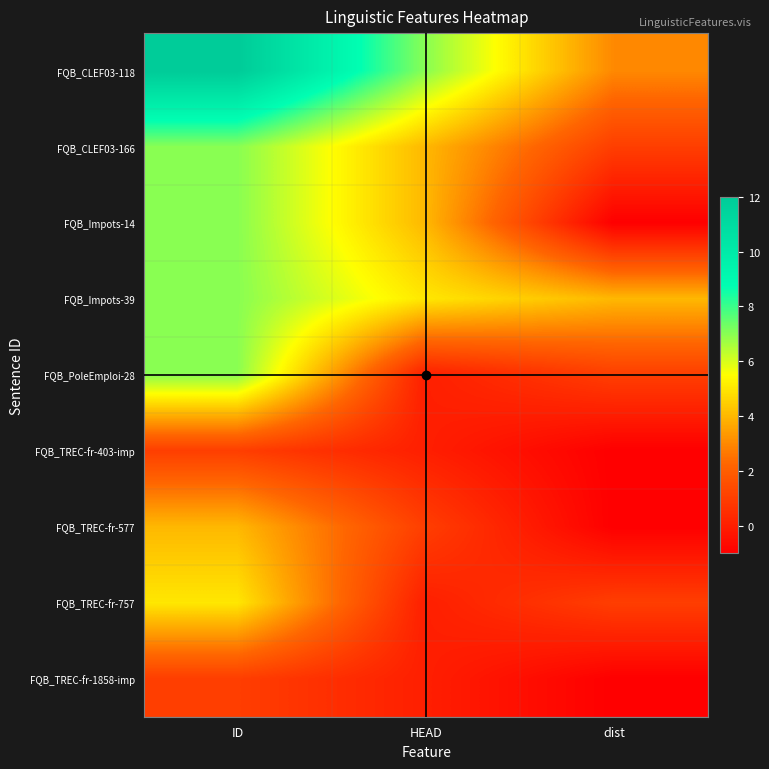

What is the total value across all series at ID?

51